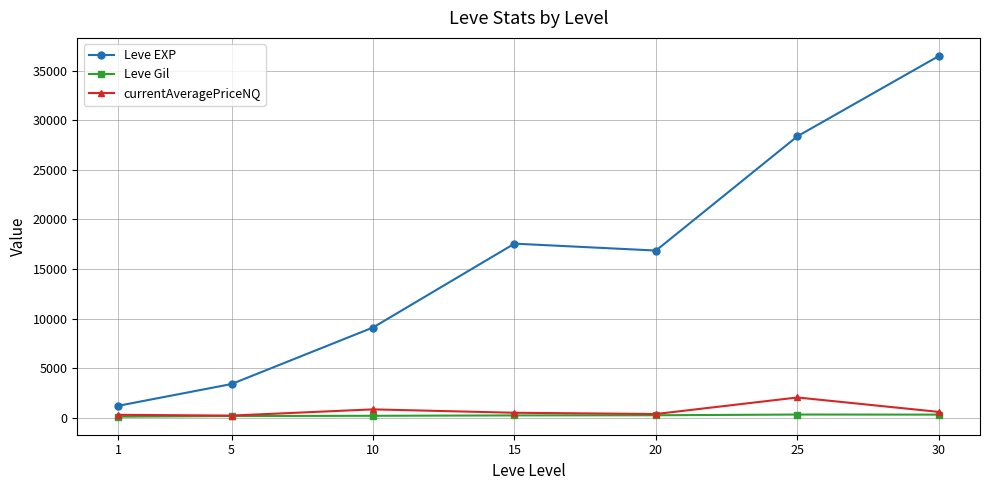

Which series has the largest total across all categories?

Leve EXP